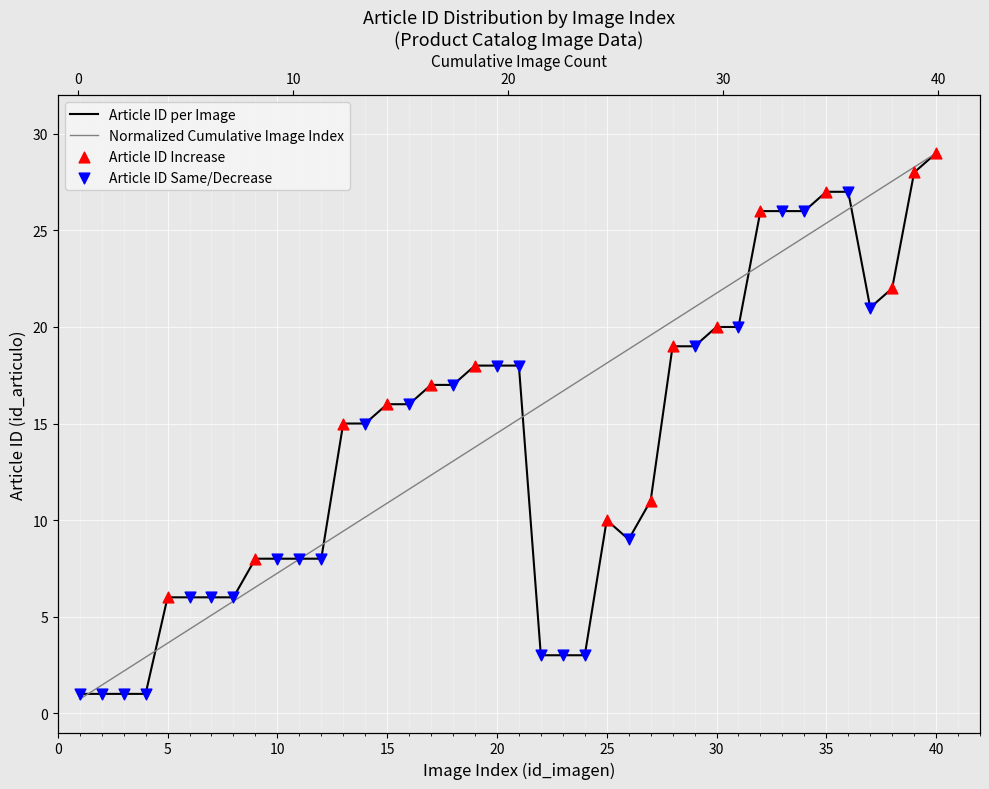

At how many categories does at least one series exceed 15?

26